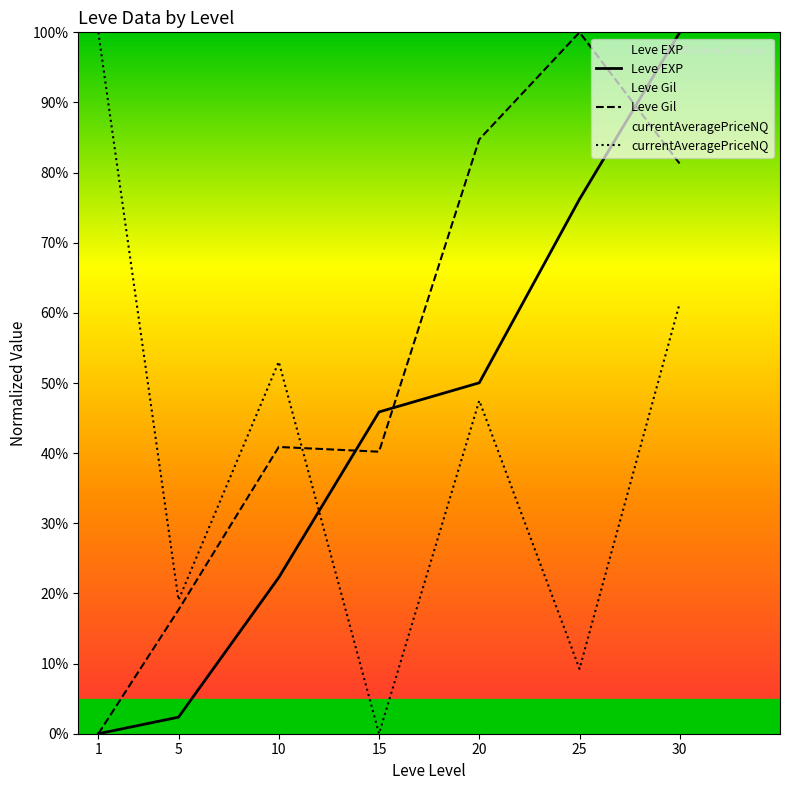

How many data points in currentAveragePriceNQ are above 0?

6